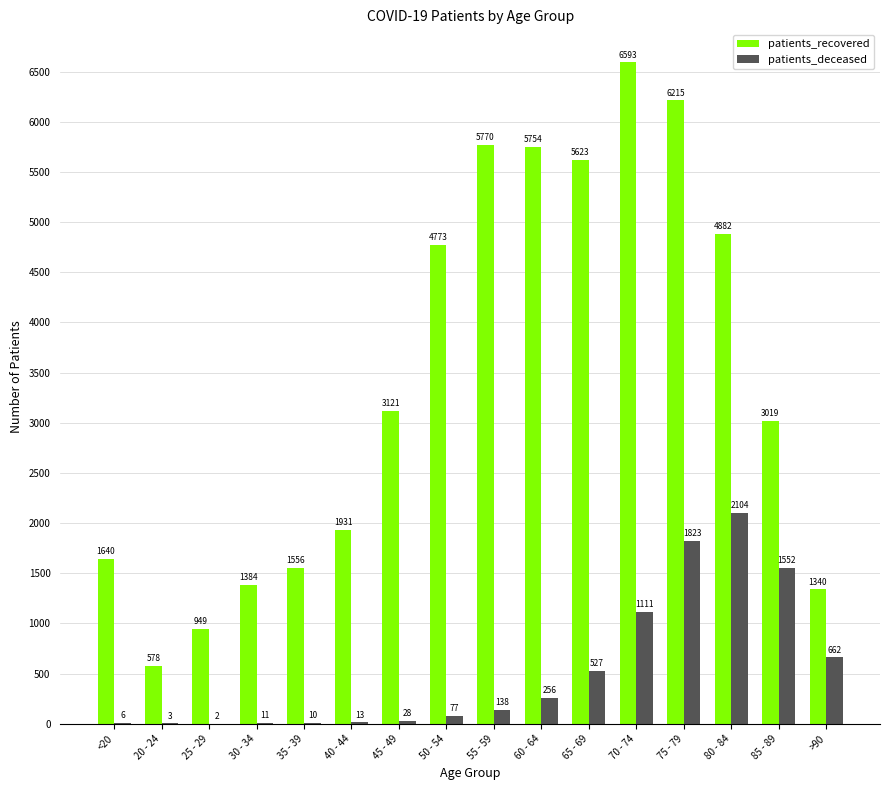

Between 40 - 44 and 50 - 54, which series saw the biggest shift?

patients_recovered